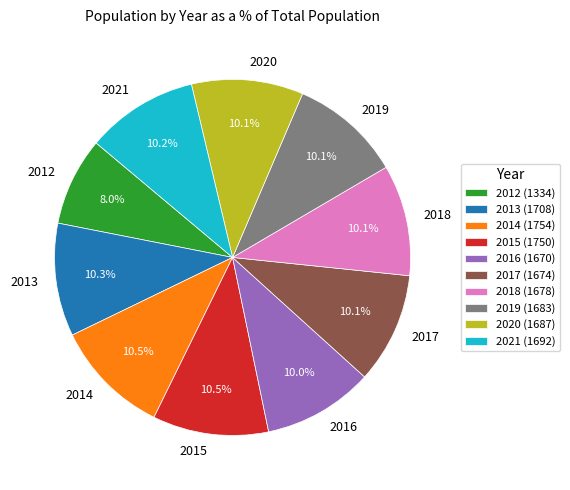

What percentage do 2014 and 2021 together represent?

20.7%